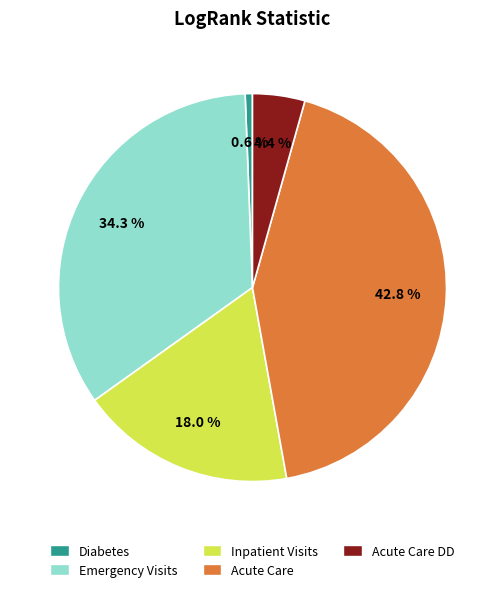

Is there any slice that represents more than half of the pie?

No